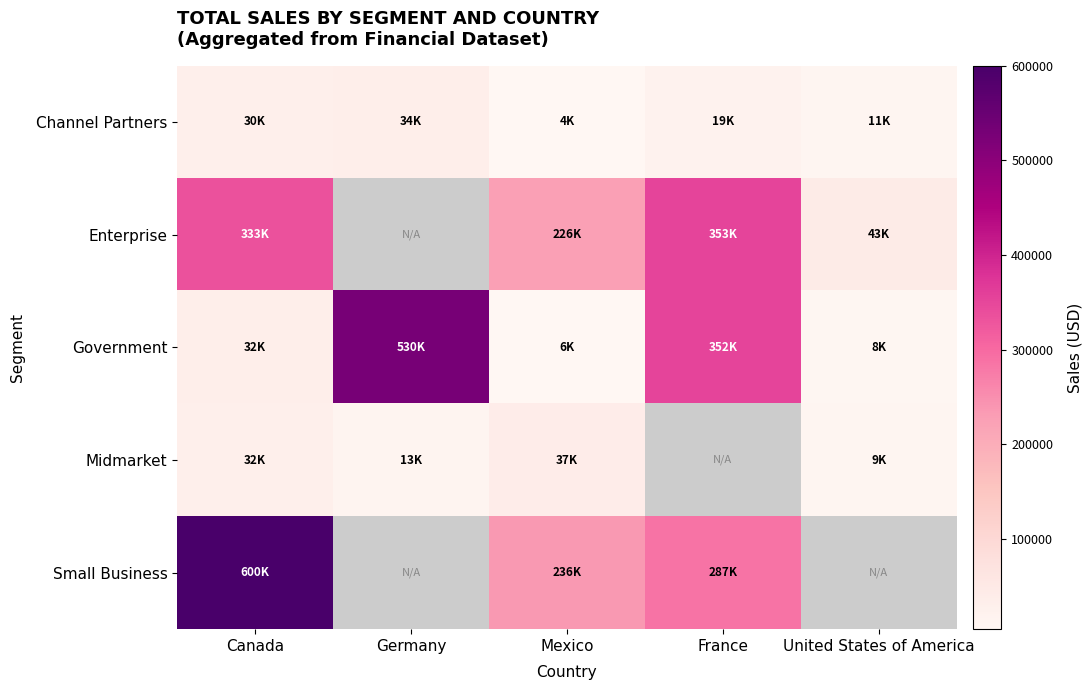

What is the greatest value displayed?

600300.0